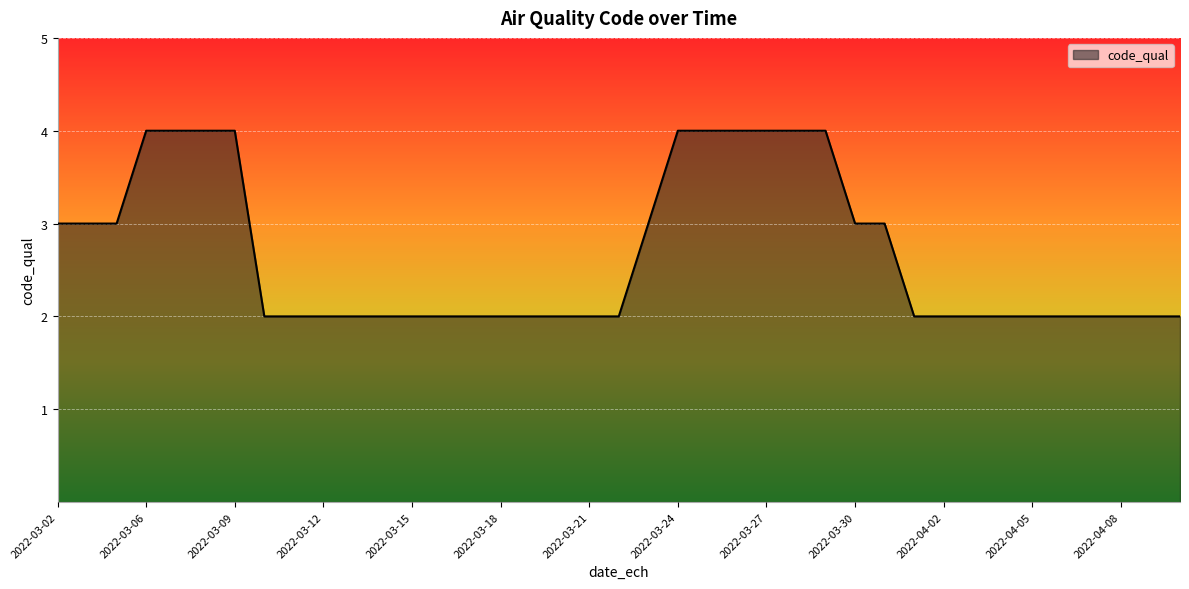

Is this an area chart (filled region under the line)?

Yes